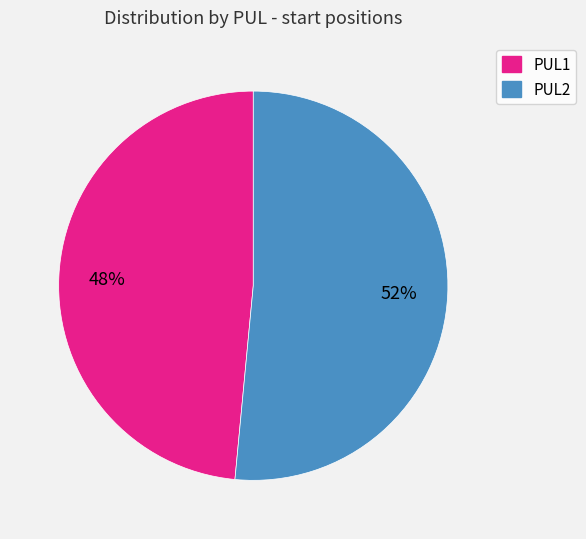

Do PUL2 and PUL1 together represent more than half of the pie?

Yes